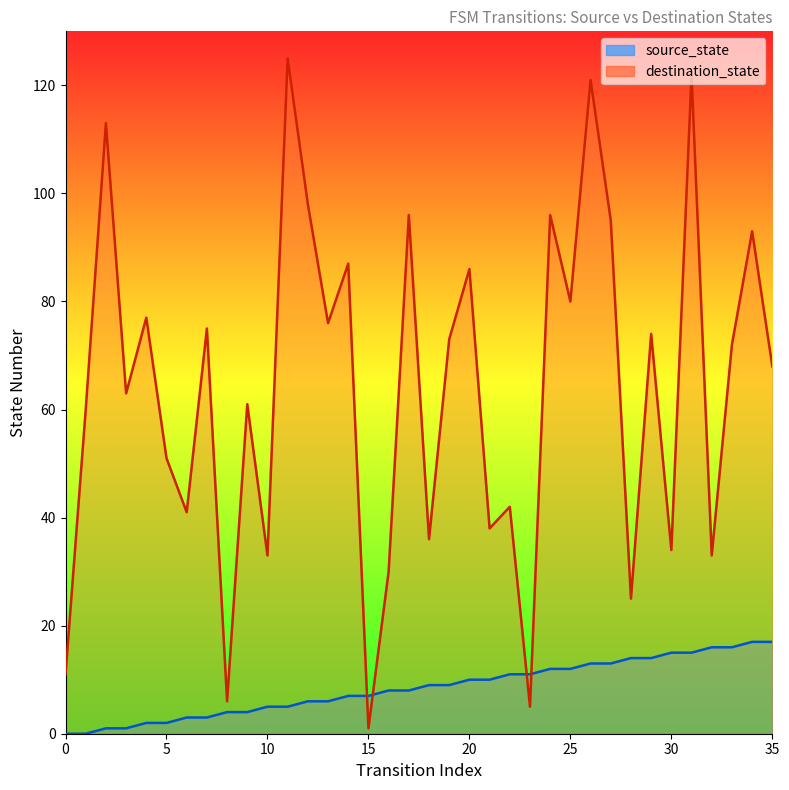

Which series has the largest total across all categories?

destination_state